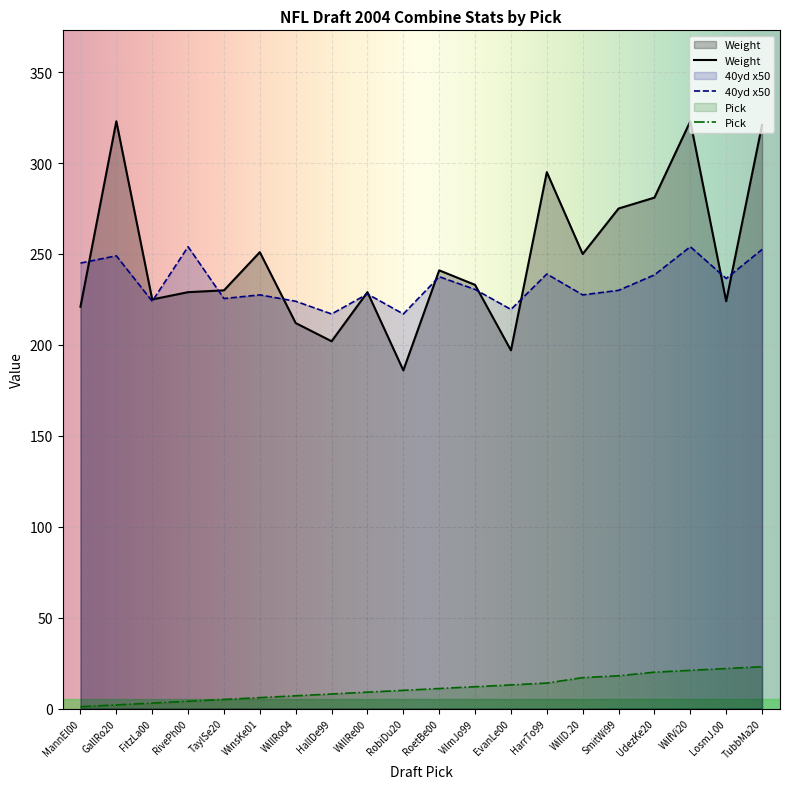

Does the chart display data point markers on the line(s)?

No